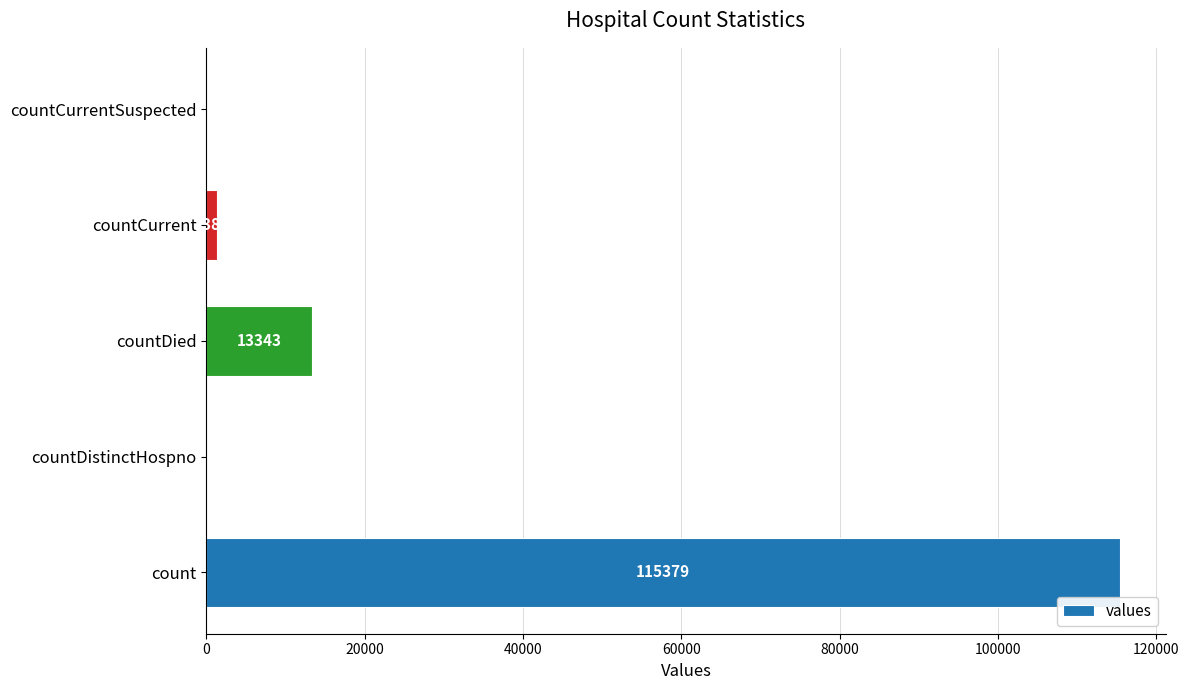

What is the sum of the values at countDistinctHospno and countDied?

13343